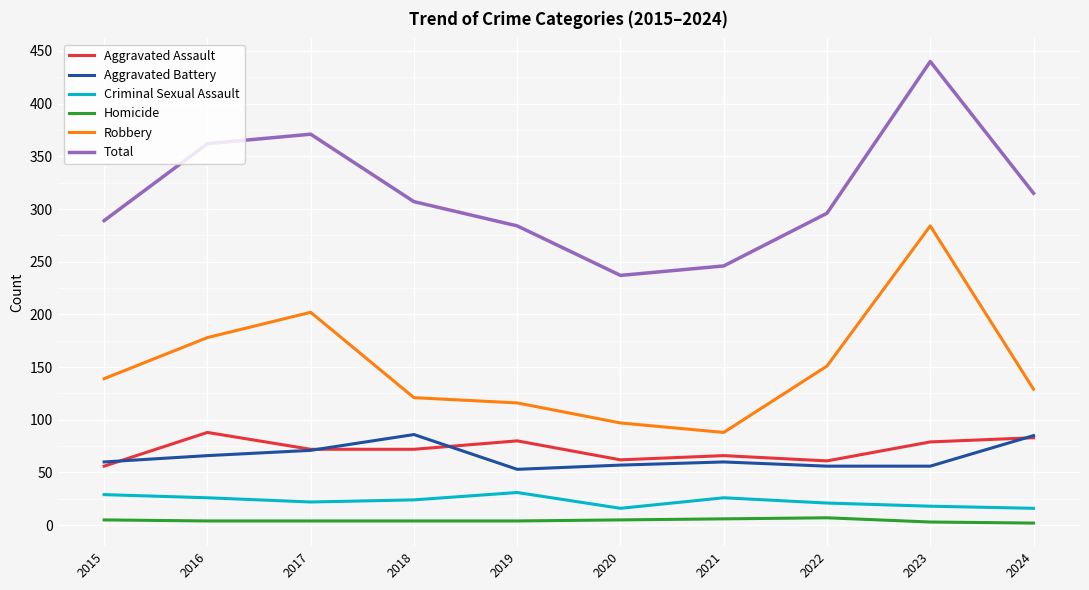

What are all the series names shown in the legend?

Aggravated Assault, Aggravated Battery, Criminal Sexual Assault, Homicide, Robbery, Total